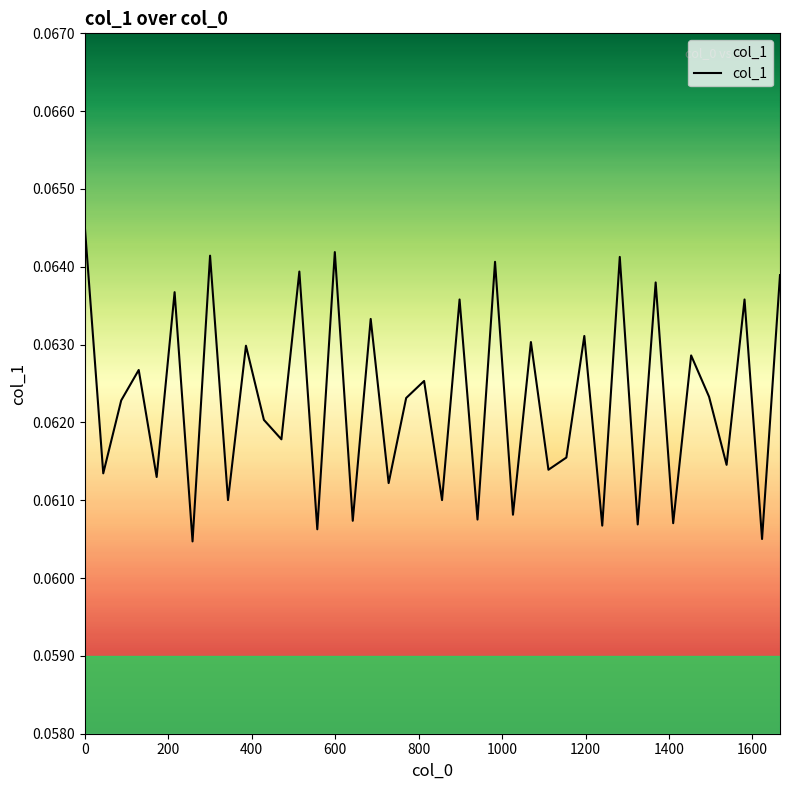

How many lines are shown in the chart?

1